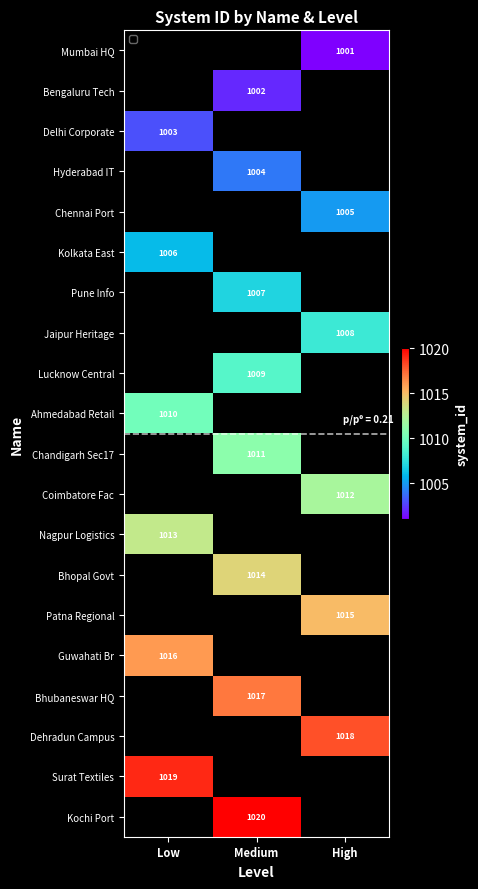

Is it true that Nagpur Logistics equals 1013 at Low?

True